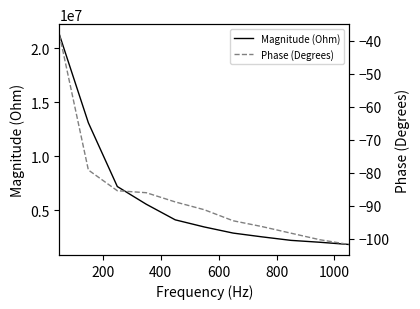

Which series has the largest total across all categories?

Magnitude (Ohm)